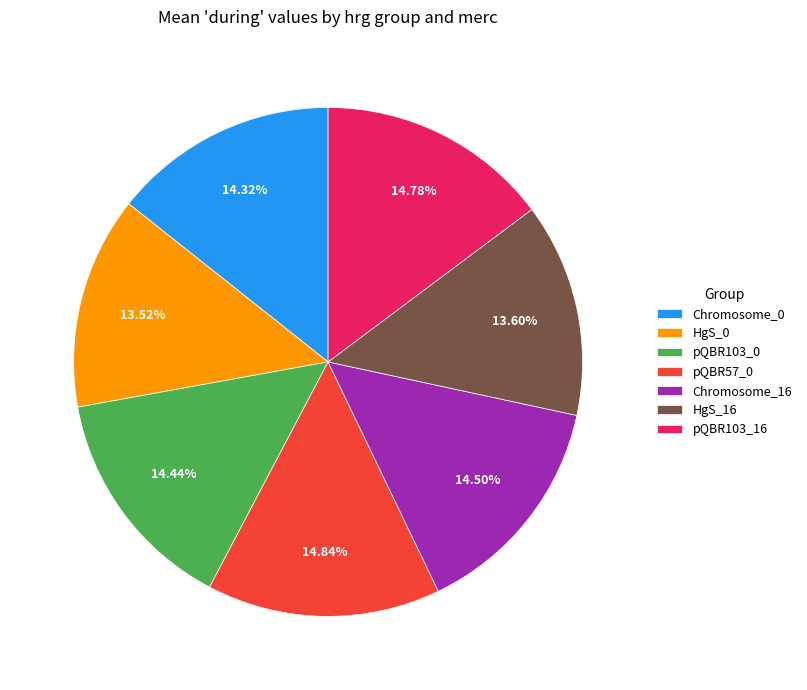

Do pQBR103_16 and pQBR103_0 together represent more than half of the pie?

No